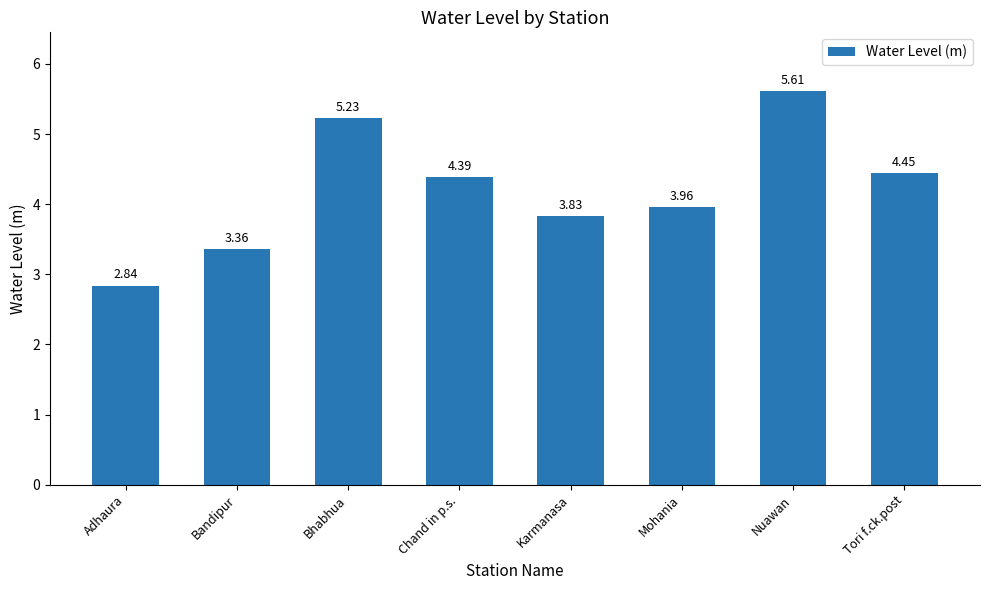

At which label does the data first exceed 4?

Bhabhua